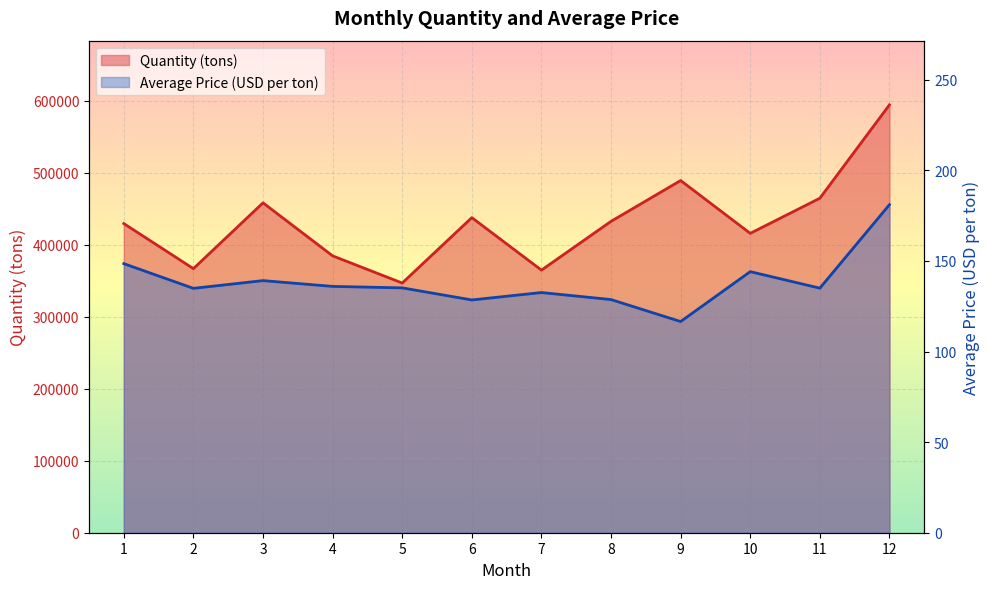

List the labels in order of Average Price (USD per ton) value, smallest first.

9, 6, 8, 7, 2, 11, 5, 4, 3, 10, 1, 12